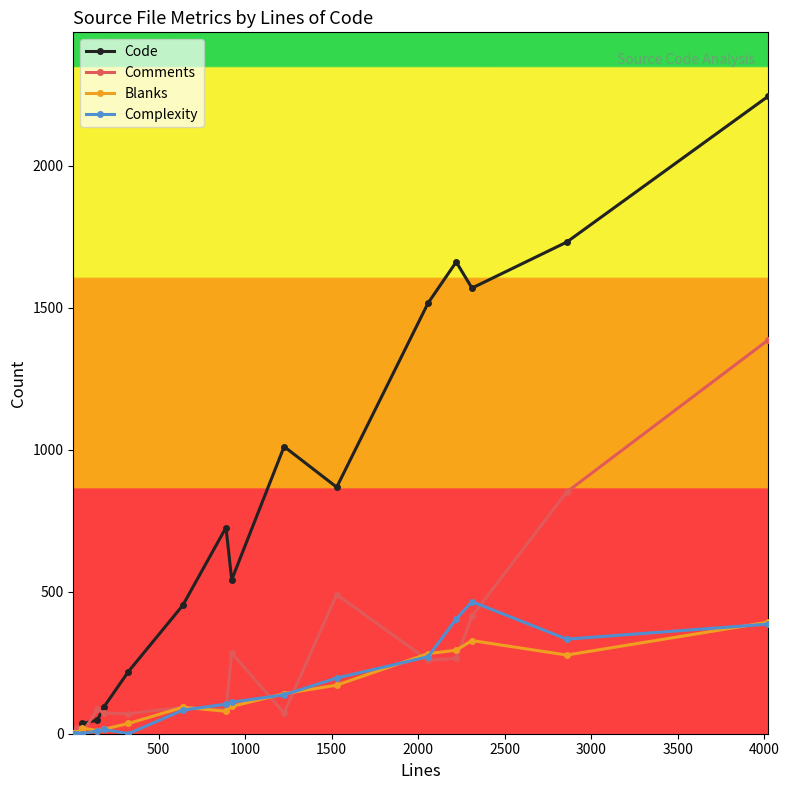

Which series has the largest total across all categories?

Code